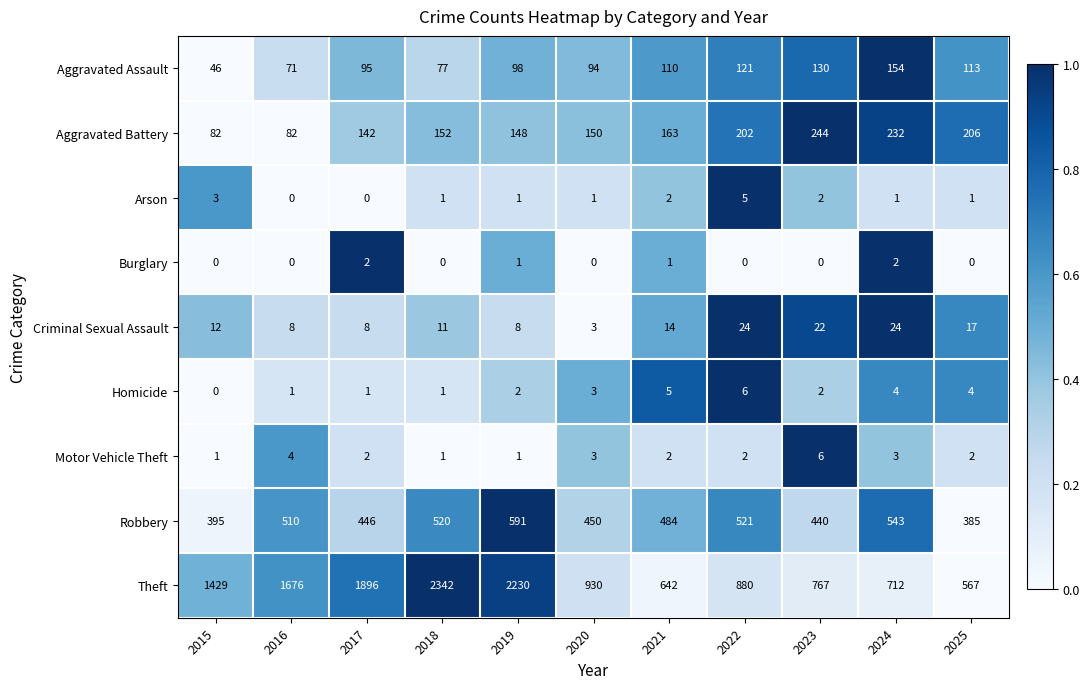

Count the number of categories in the chart.

11